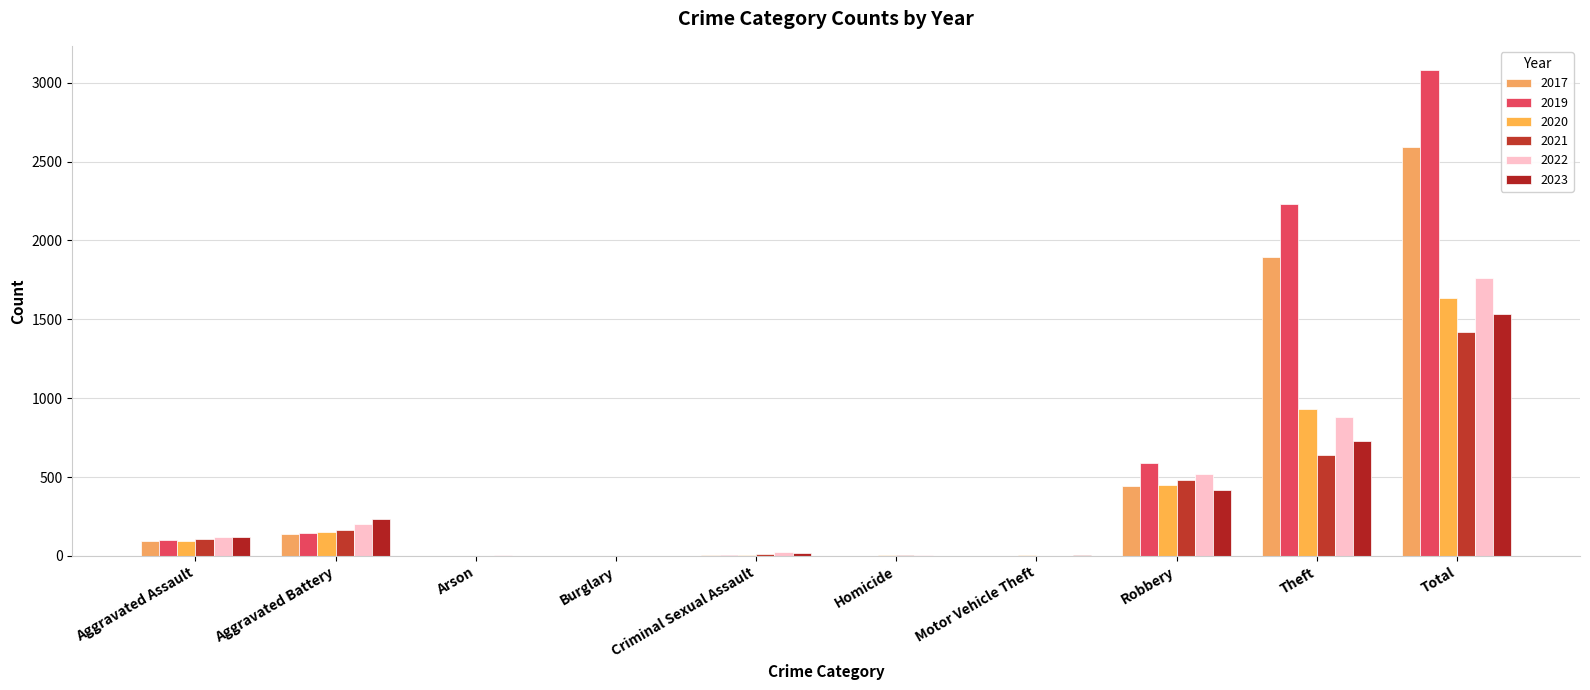

At which label does 2019 reach its minimum?

Arson